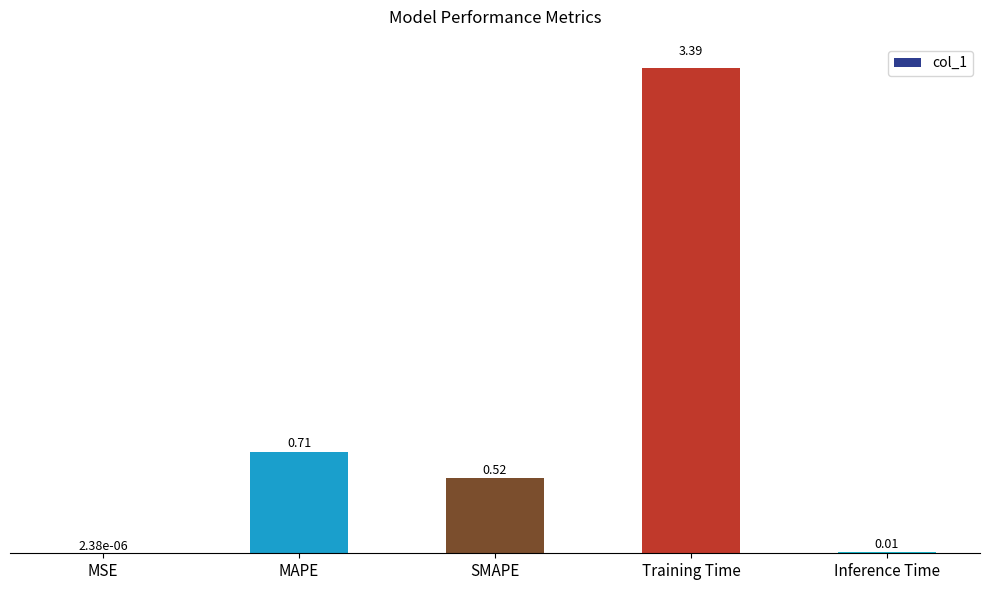

True or false: the data shows 0.2 at MAPE.

False